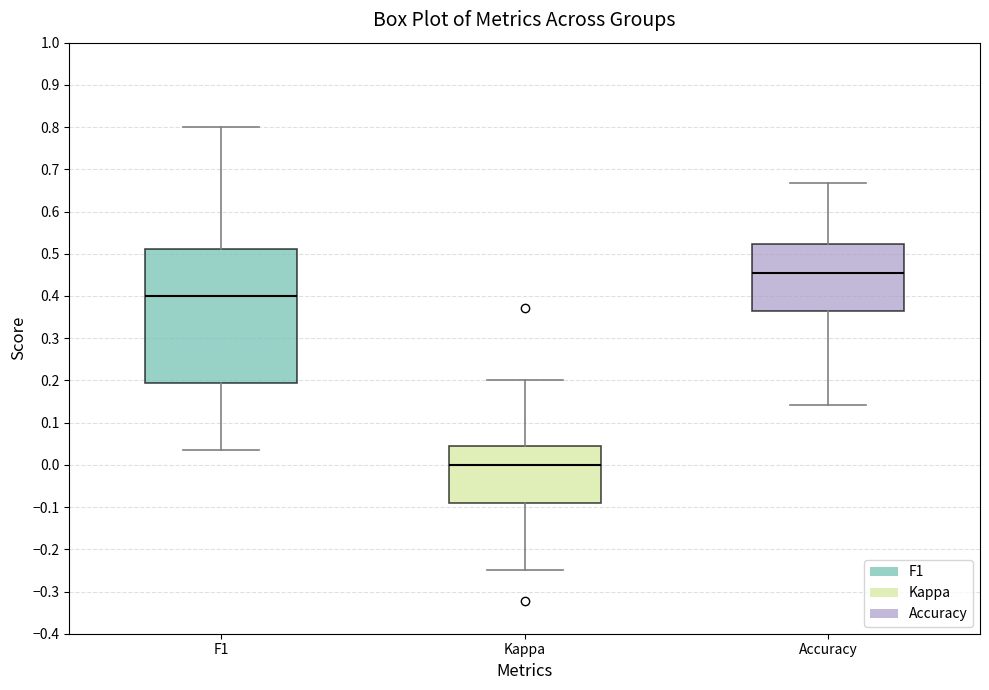

Reading left to right, read every box against the y-axis: the position of its median line, the range the box covers, and the ends of its whiskers. The values are not printed on the chart, so give them approximately, as read against the axis.

F1: median 0.40, box 0.19 to 0.51, whiskers 0.04 to 0.80
Kappa: median 0.00, box -0.09 to 0.05, whiskers -0.25 to 0.20
Accuracy: median 0.45, box 0.36 to 0.52, whiskers 0.14 to 0.67